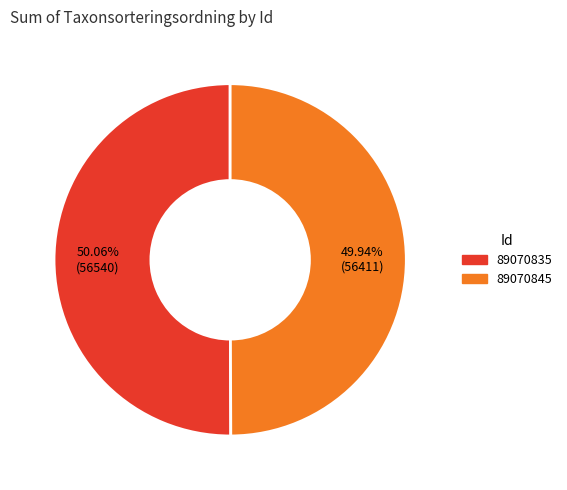

Is the sum of 89070835 and 89070845 greater than half?

Yes